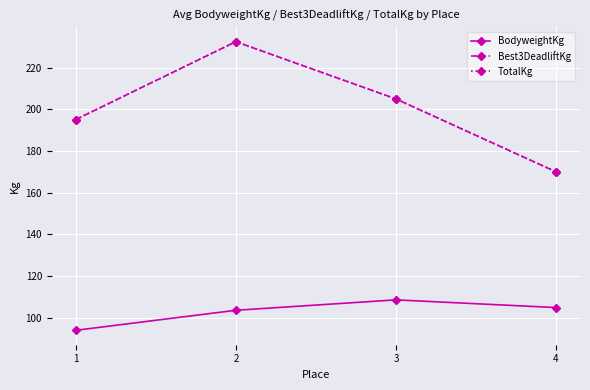

Is this an area chart (filled region under the line)?

No